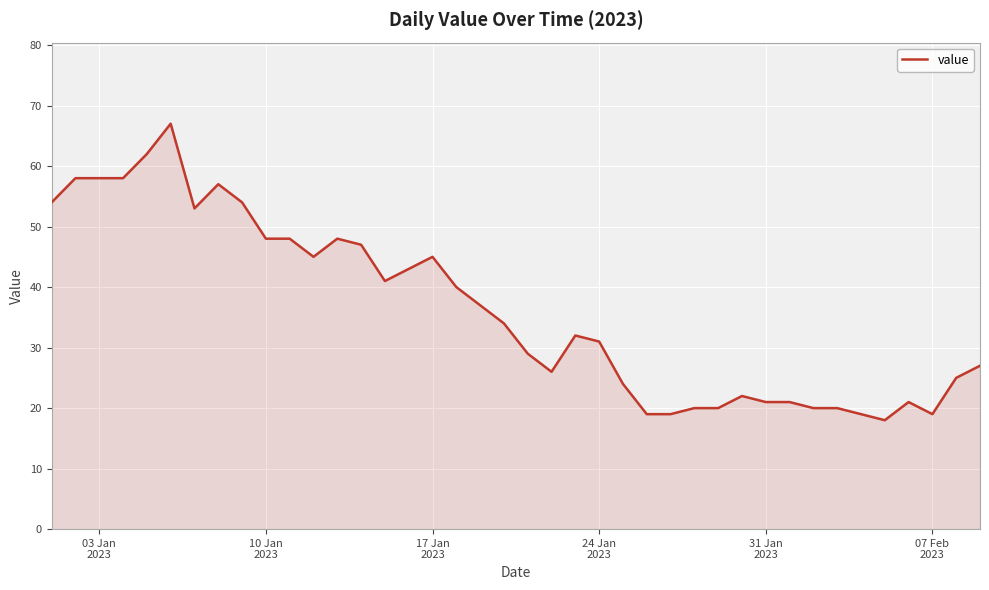

What is the difference between the second highest and minimum values?

44